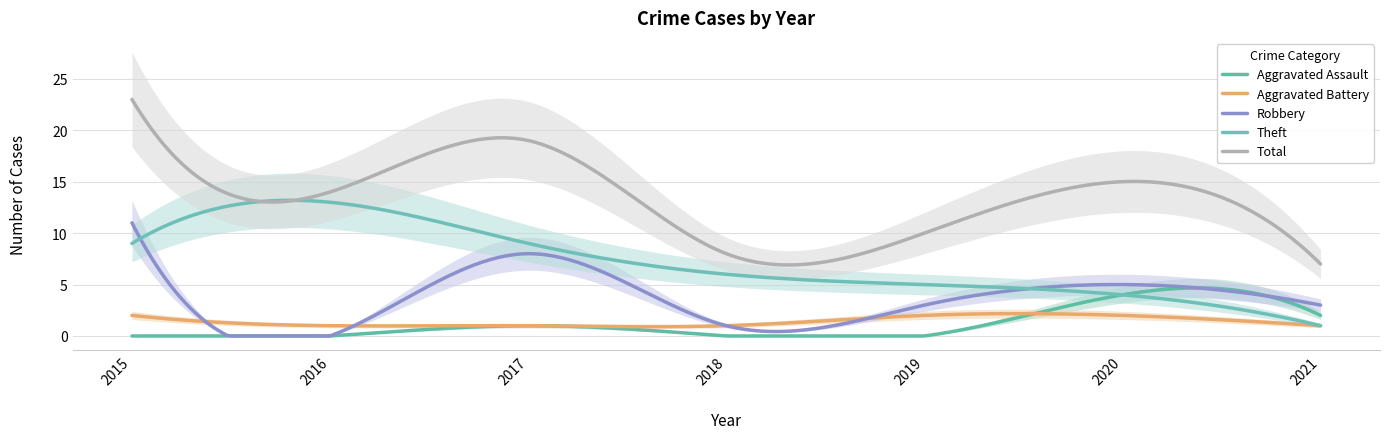

What are all the series names shown in the legend?

Aggravated Assault, Aggravated Battery, Robbery, Theft, Total